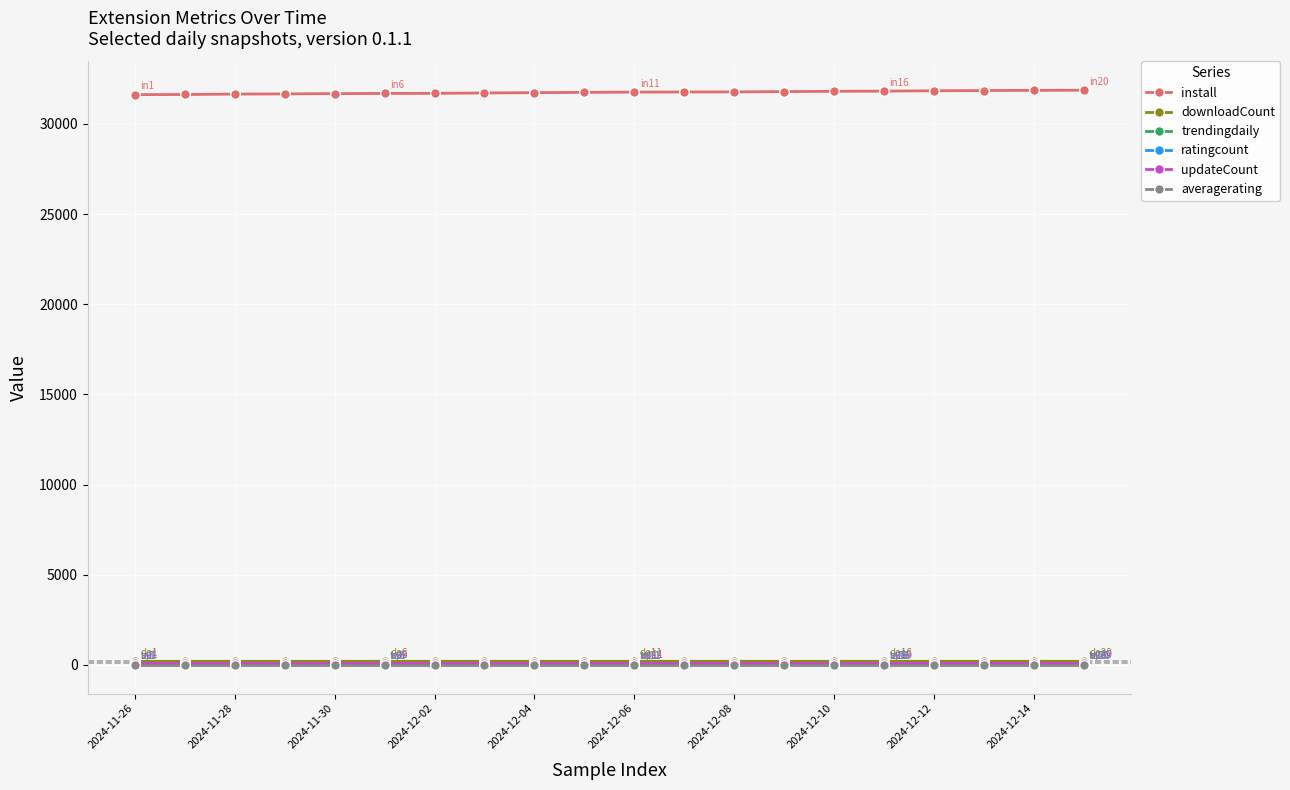

What is the maximum value shown in the chart?

31874.0